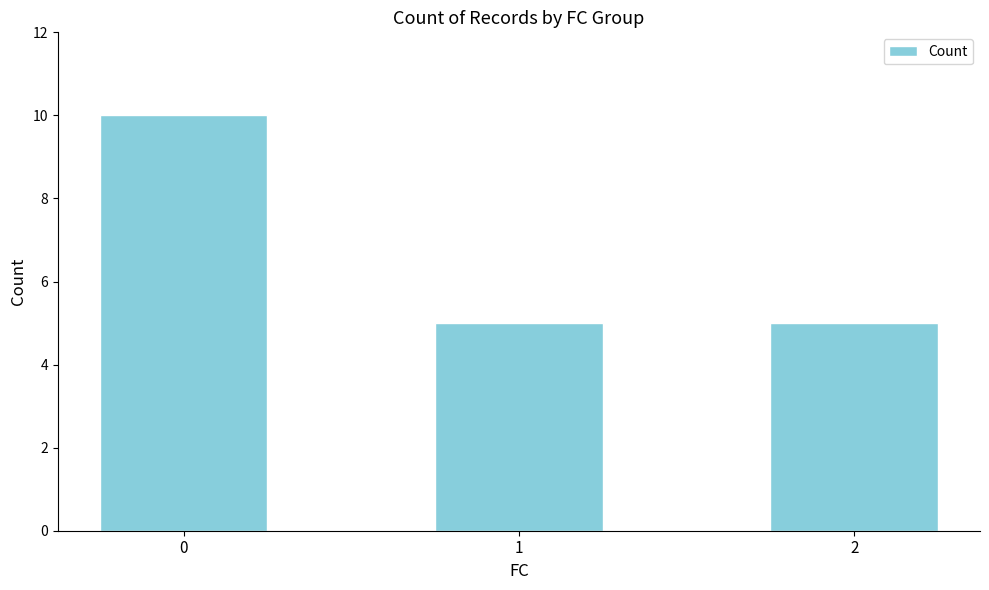

What is the greatest value displayed?

10